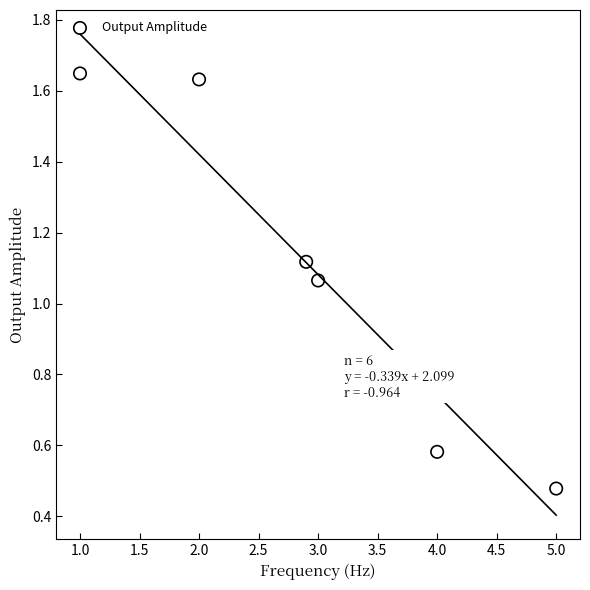

What is the range of Y values (max minus min)?

1.2